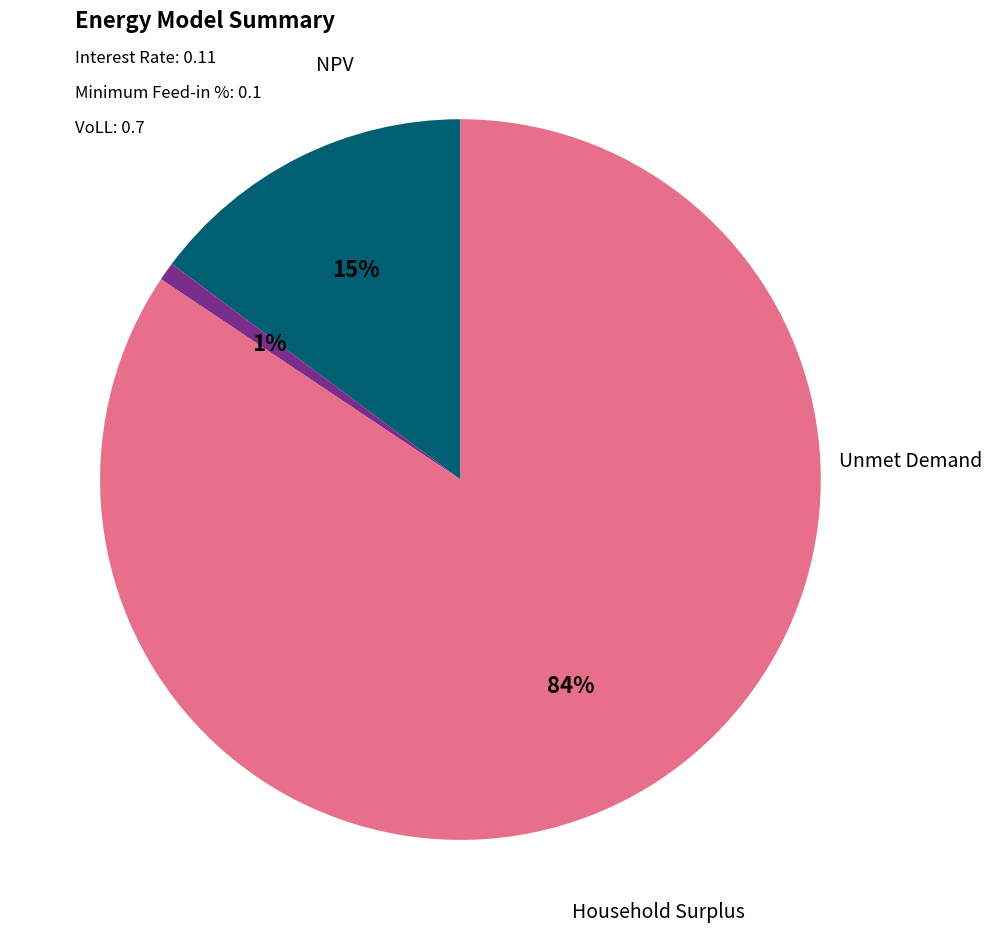

Combined, what portion of the pie is Unmet Demand and NPV?

15.6%